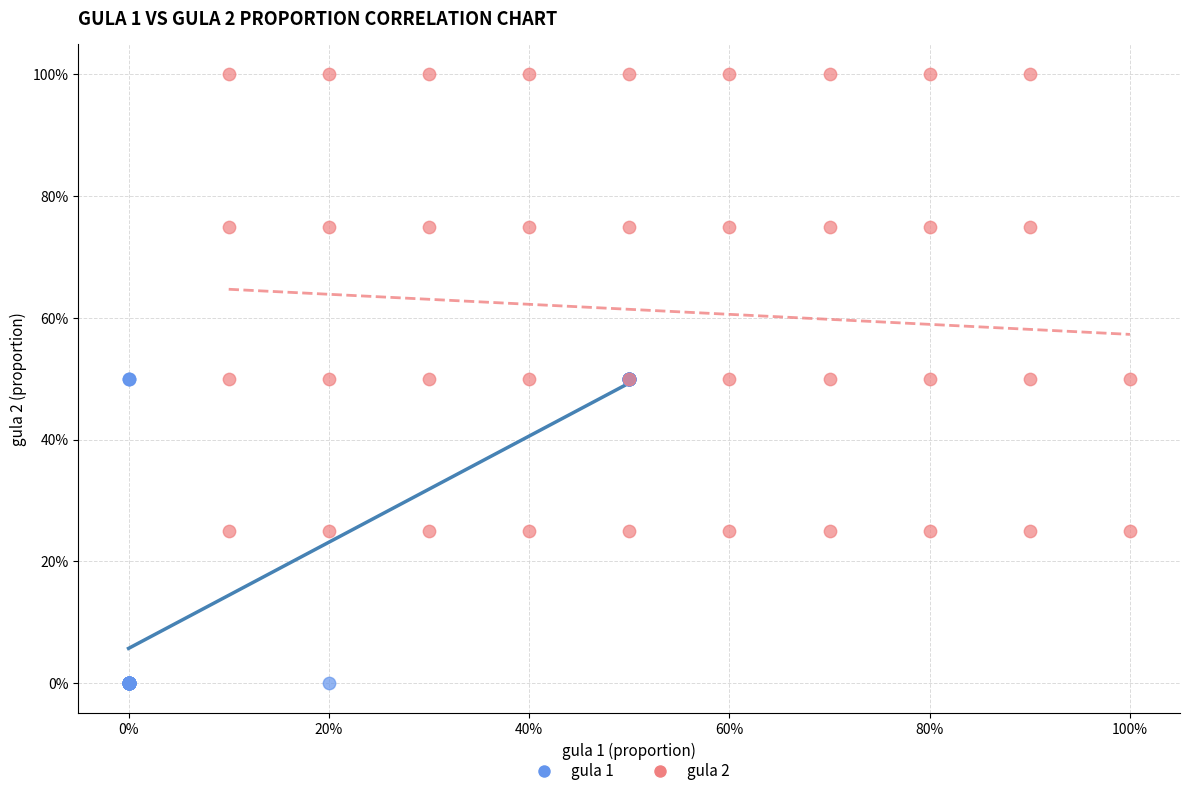

What are all the series names shown in the legend?

gula 1, gula 2